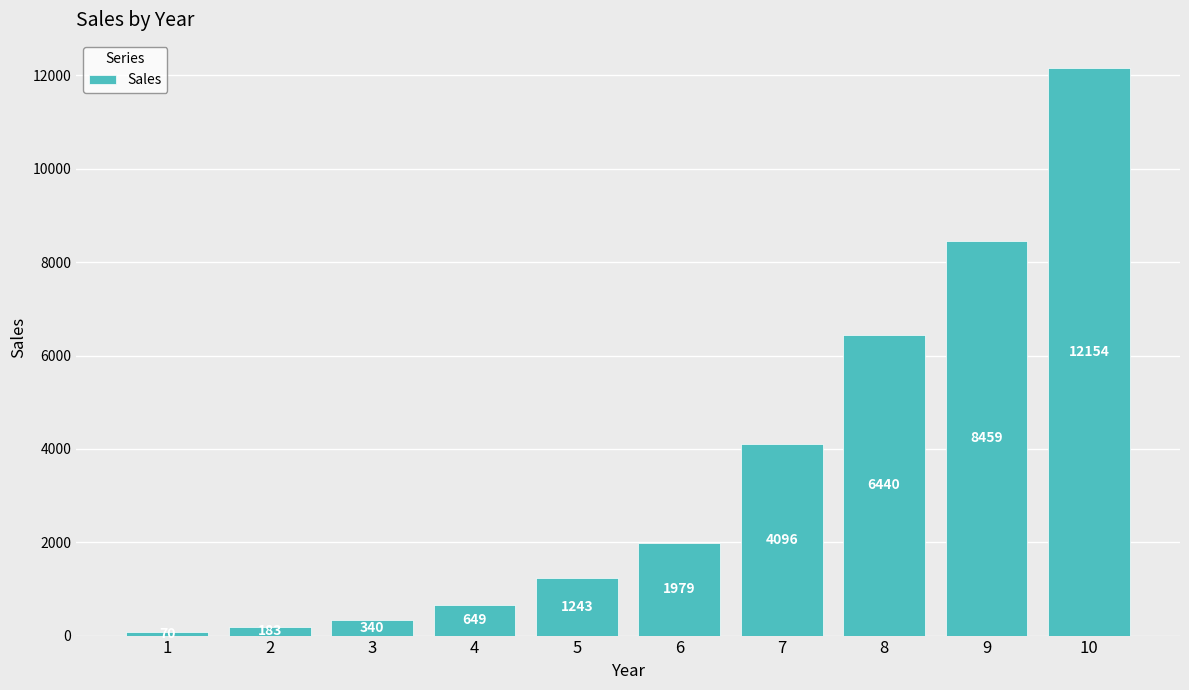

How many distinct data groups are displayed?

1